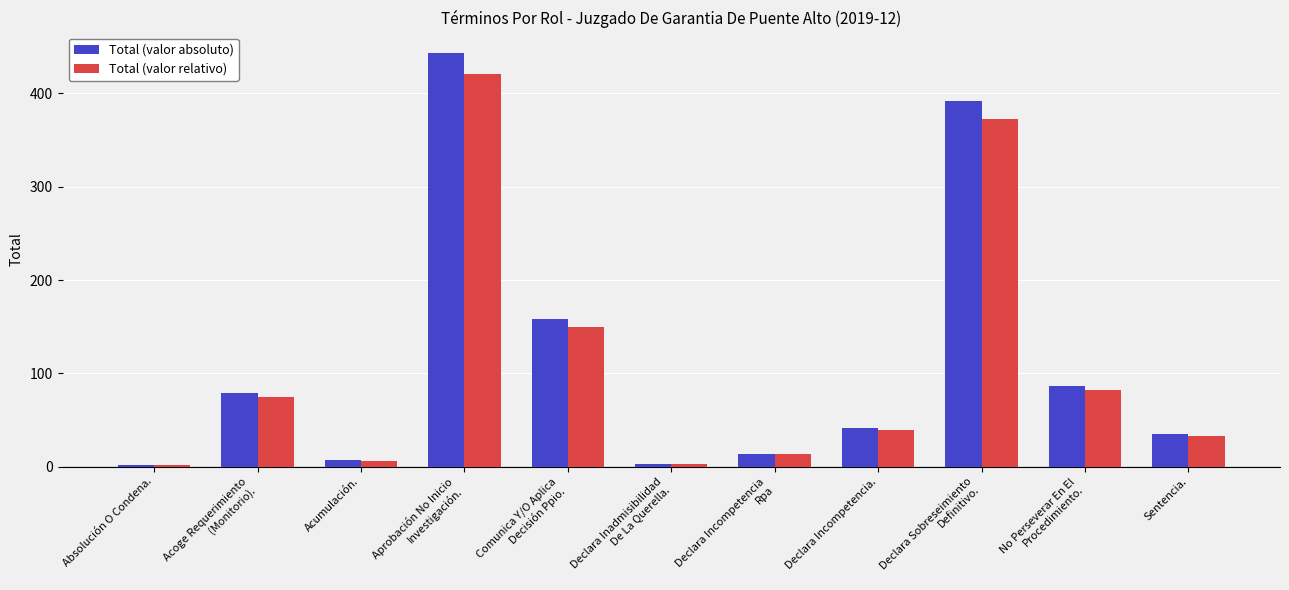

Is it true that Total (valor absoluto) equals 245.1 at Declara Sobreseimiento
Definitivo.?

False